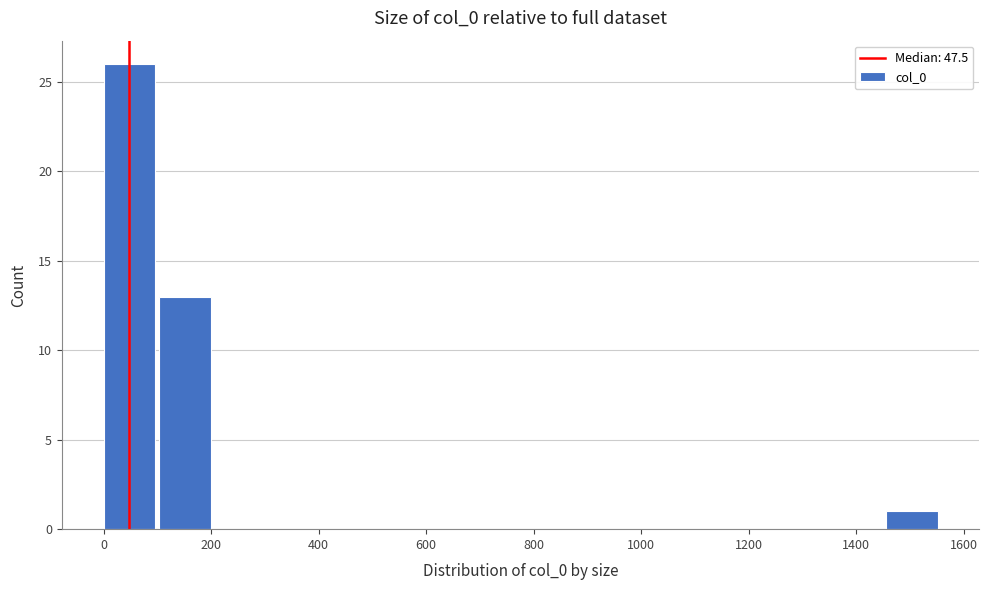

Reading left to right, list every bar in this chart as the range it spans on the x-axis followed by its height. Neither the bar edges nor the heights are printed on the chart, so give them approximately, as read against the axes.

0 to 100: 26
100 to 200: 13
200 to 320: 0
320 to 420: 0
420 to 520: 0
520 to 620: 0
620 to 720: 0
720 to 840: 0
840 to 940: 0
940 to 1040: 0
1040 to 1140: 0
1140 to 1240: 0
1240 to 1360: 0
1360 to 1460: 0
1460 to 1560: 1